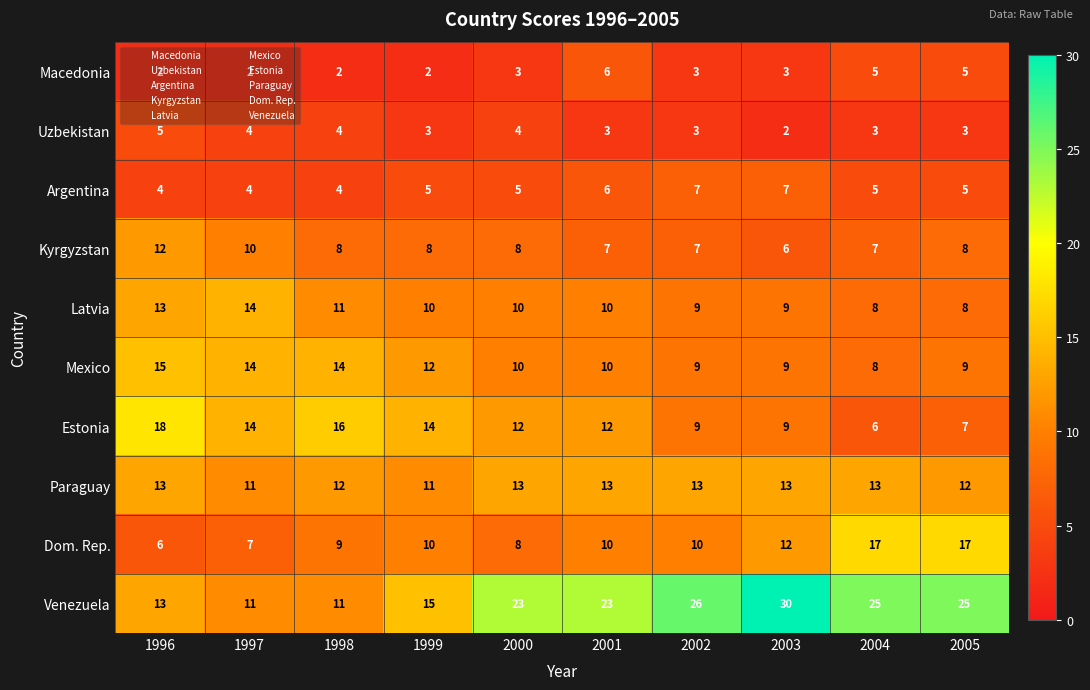

The Estonia series shows 3 at 2004. True or false?

False